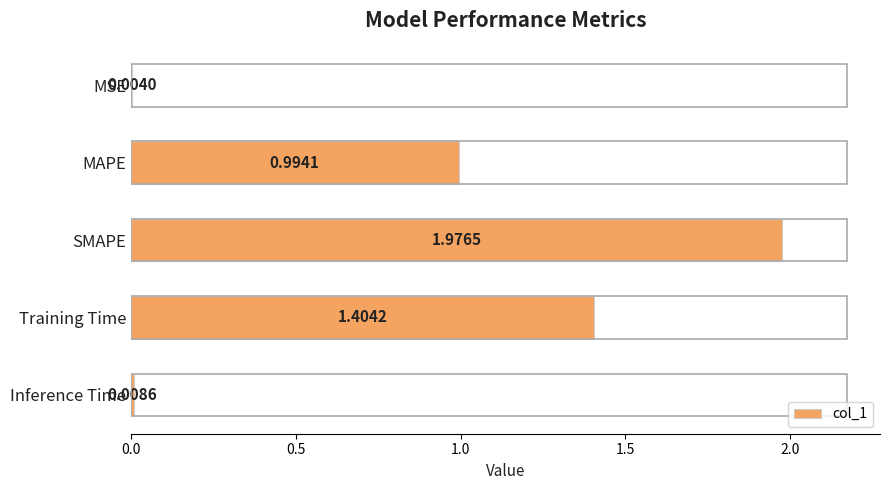

What is the sum of all values?

4.4